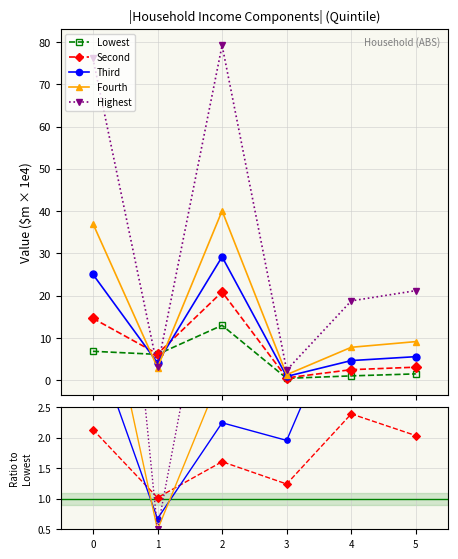

Is it true that Second equals 2.4 at 4?

True